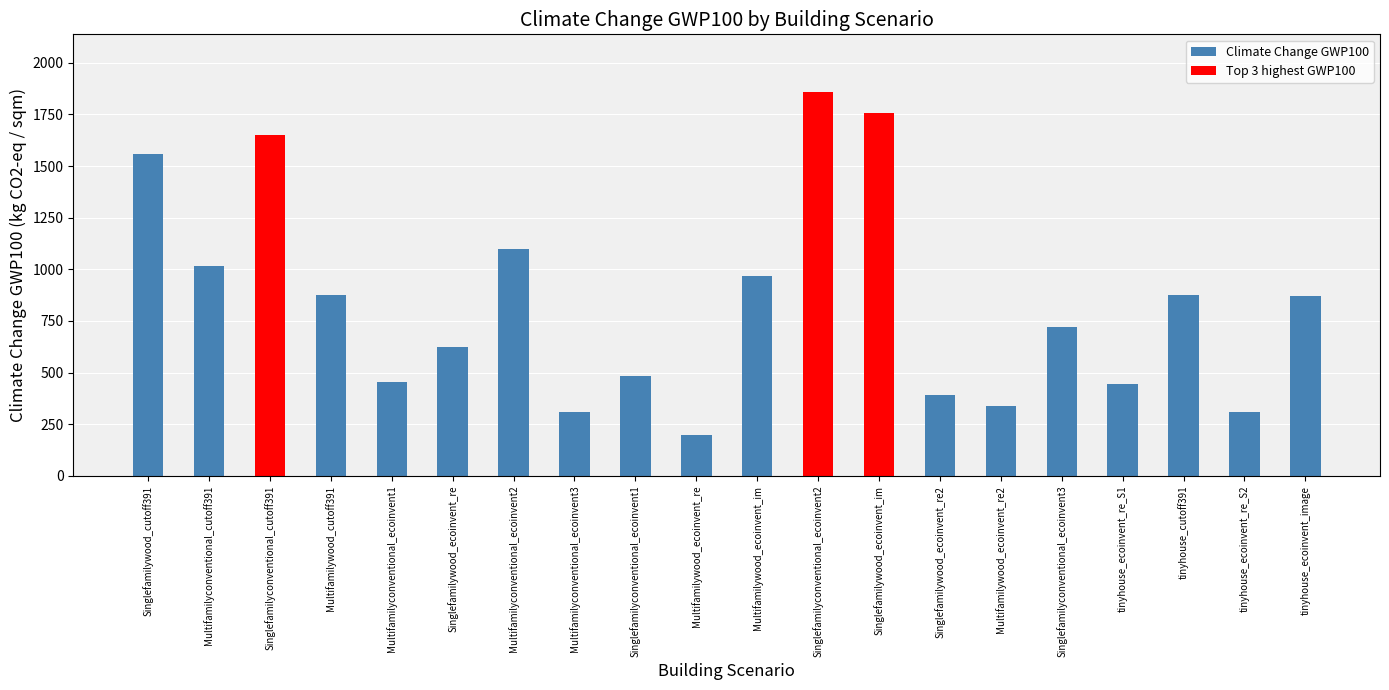

What is the value of the 6th bar from the left?

624.4